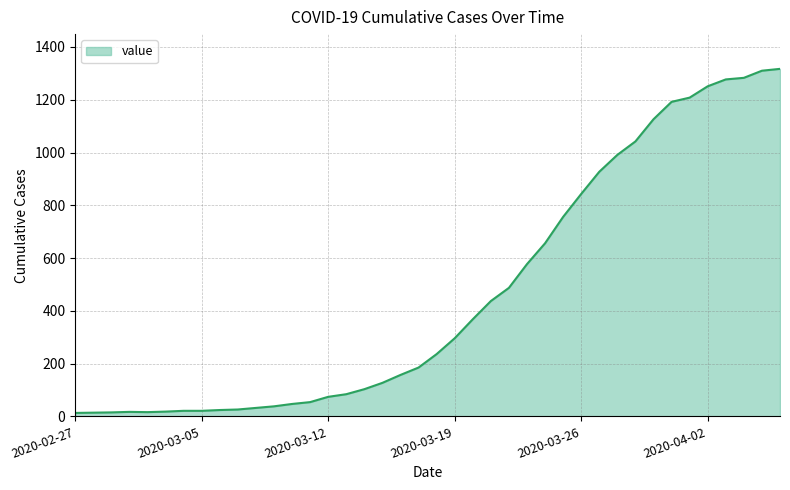

What is the difference between the maximum and minimum values?

1304